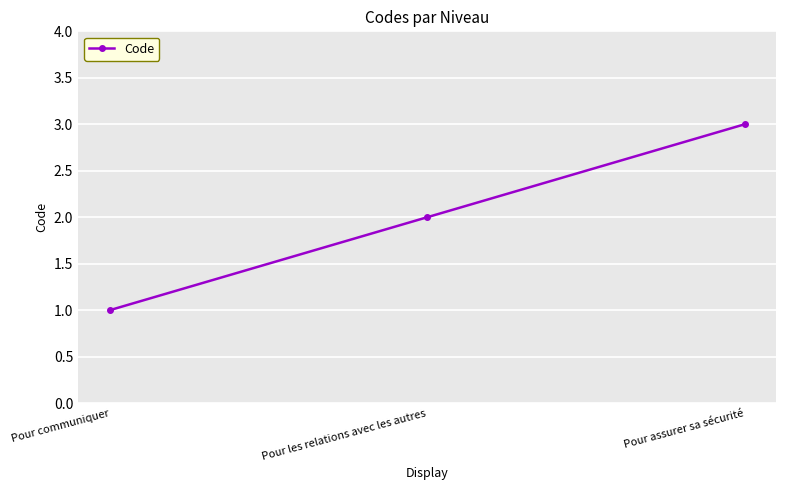

Count the values in the range 1 to 3.

3